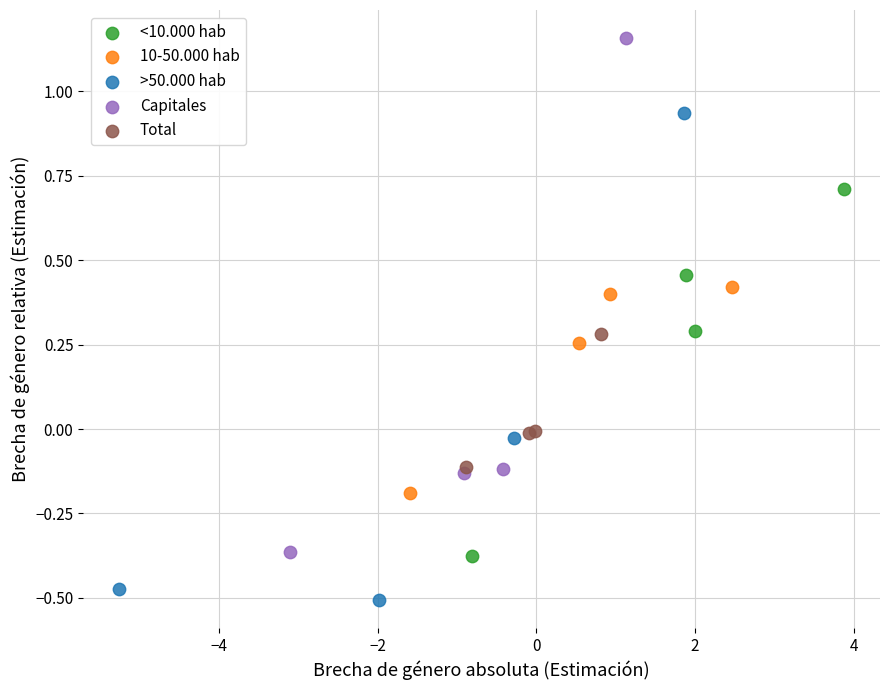

Which series reaches the maximum Y coordinate?

Capitales